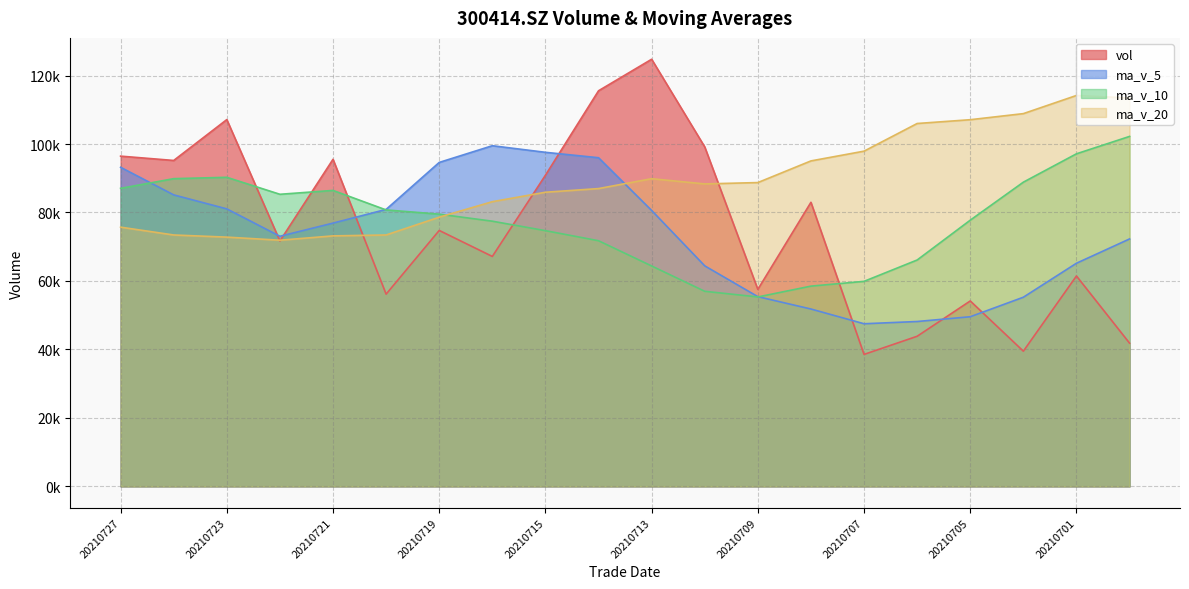

Which series has the largest total across all categories?

ma_v_20